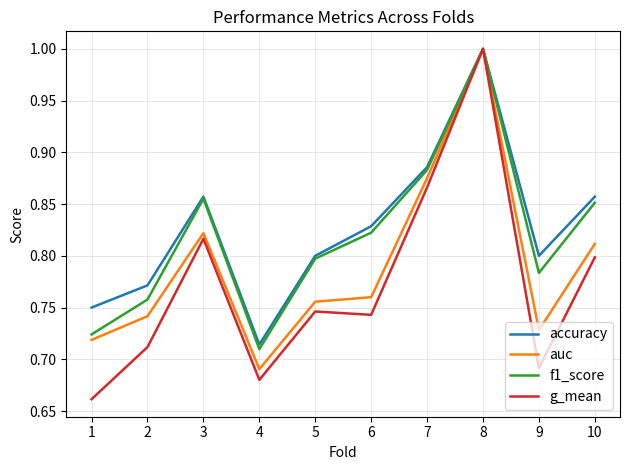

Which category has the highest value across all series?

8